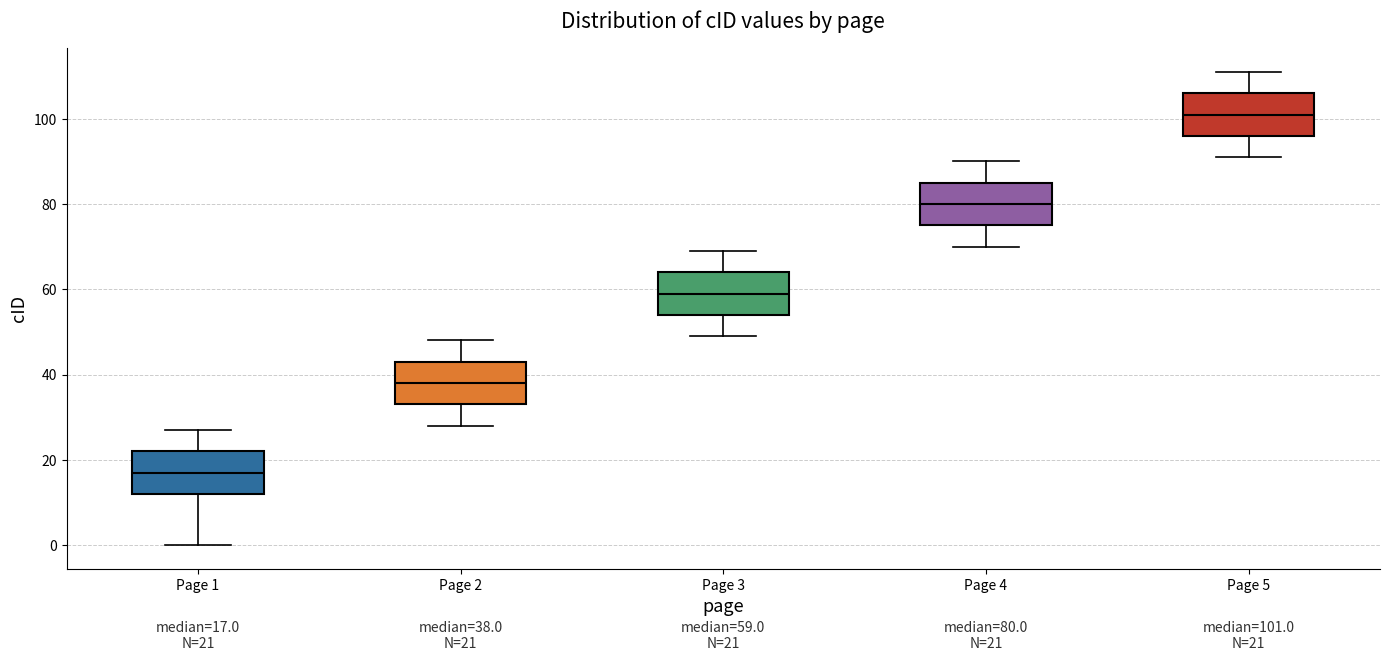

Which box has the lowest median line?

Page 1